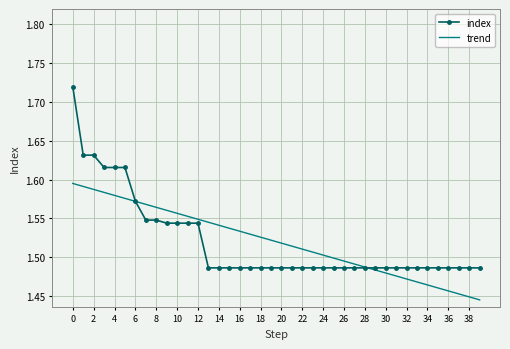

Which series ends up on top after the final intersection of trend and index?

index